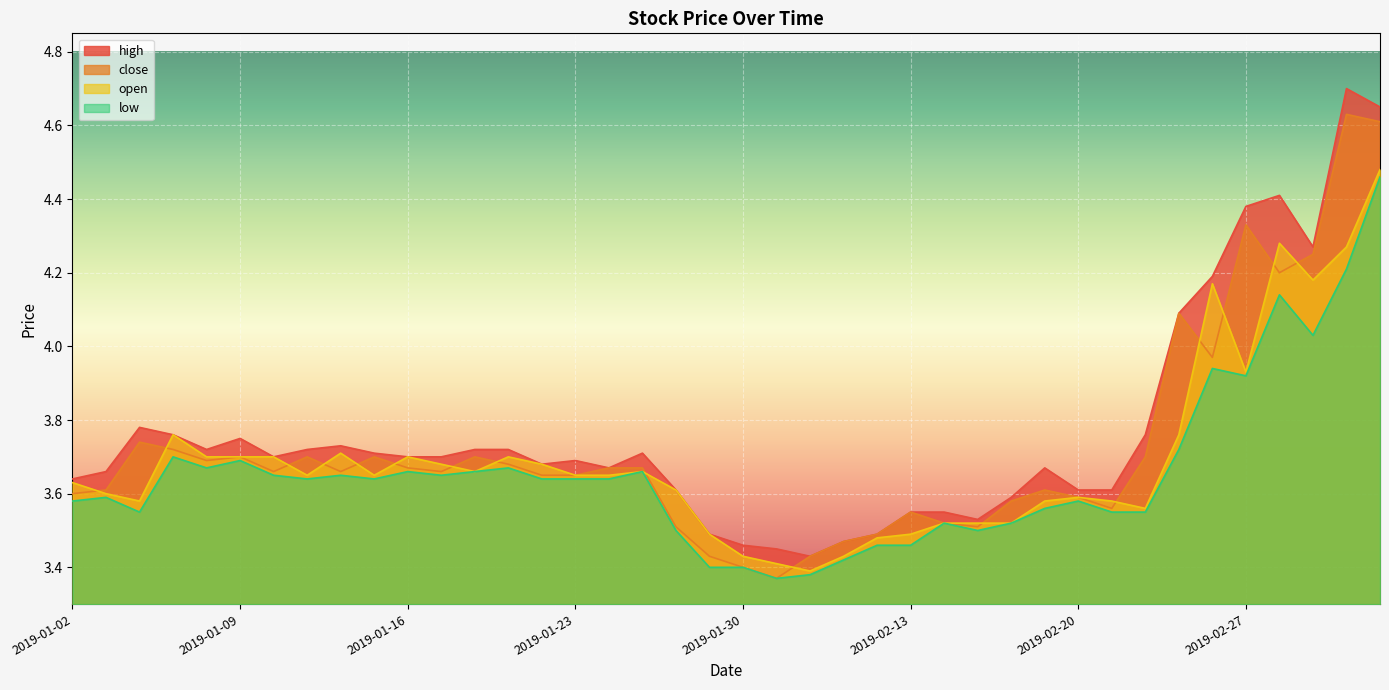

True or false: low has a value of 1.9 at 2019-01-04.

False